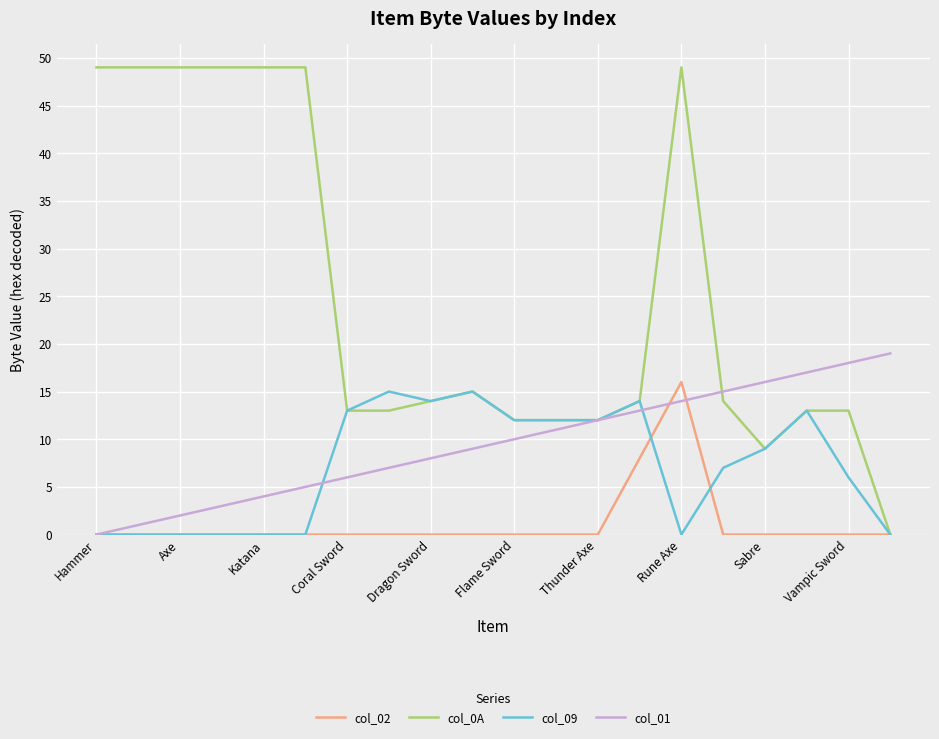

How many lines are shown in the chart?

4